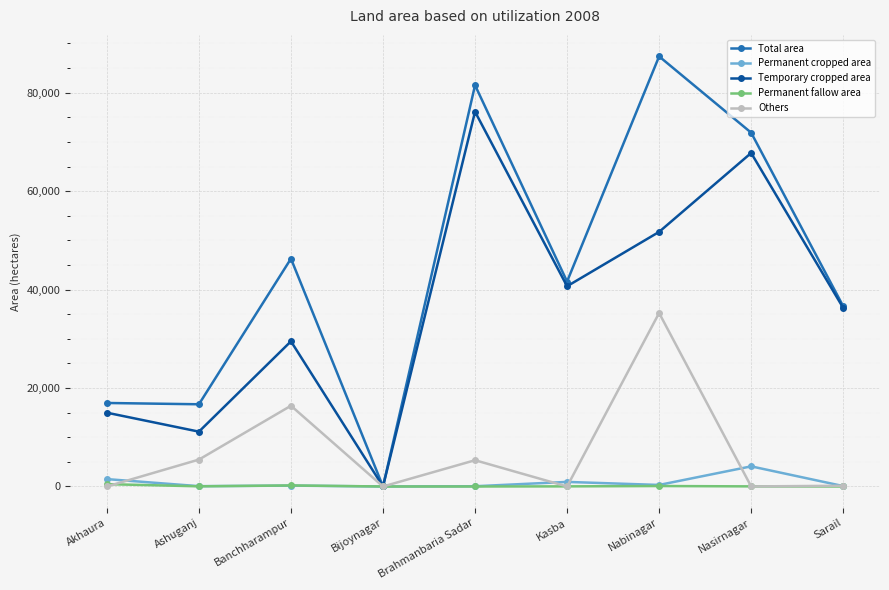

The value of Total area at Nasirnagar is 71876. True or false?

True